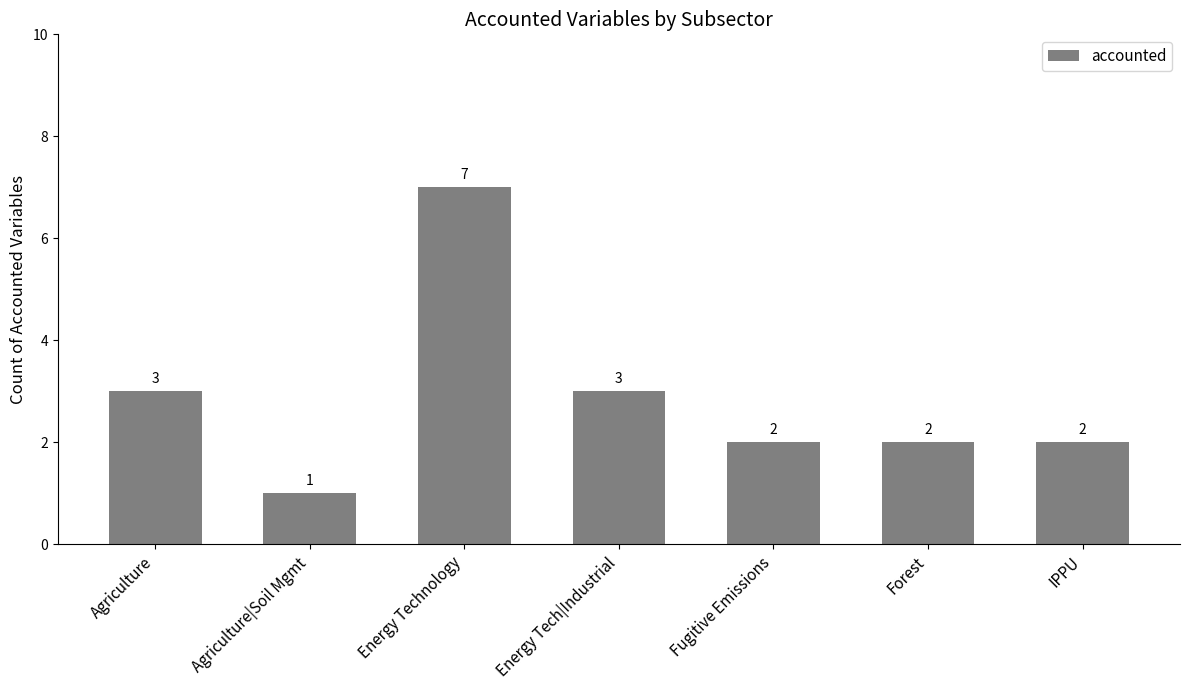

What is the difference between the second highest and second lowest values?

1